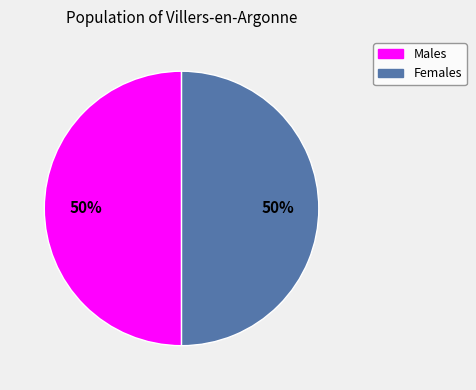

True or false: Females accounts for 50% of the total.

True